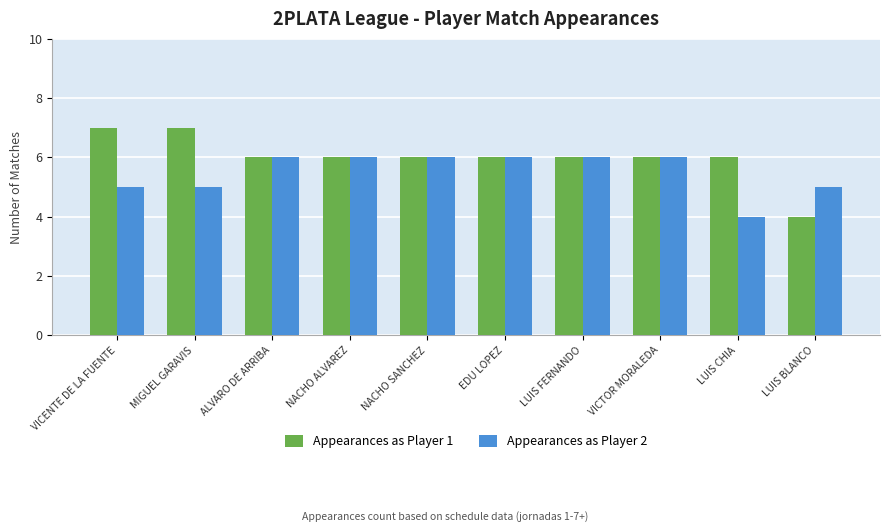

How many values in the Appearances as Player 2 series are below 6?

4